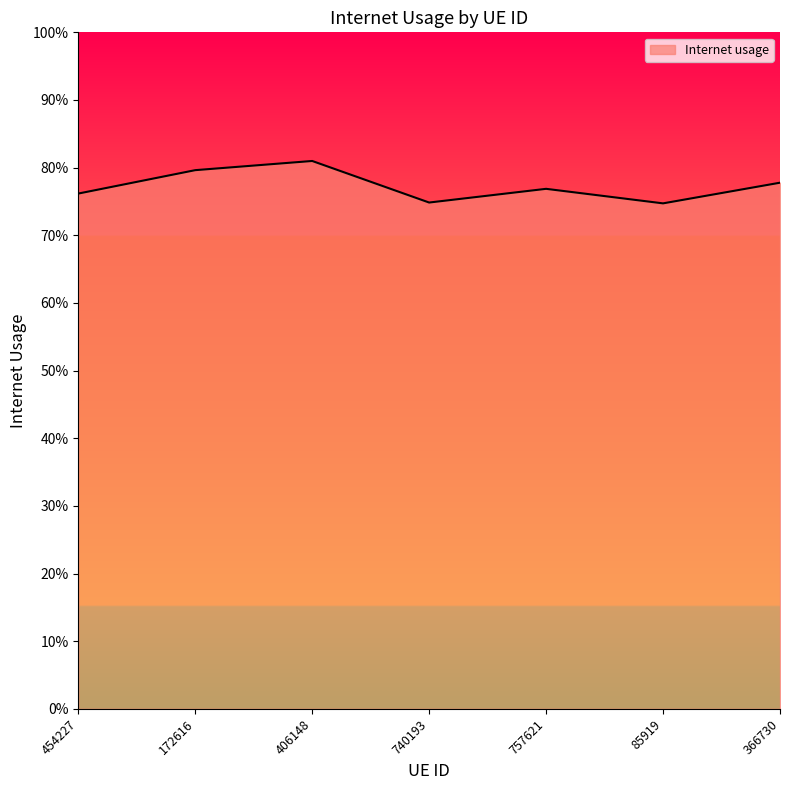

What is the greatest value displayed?

0.8